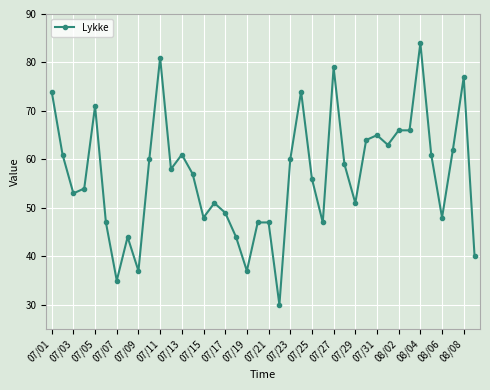

What is the value of the 10th point from the left?

60